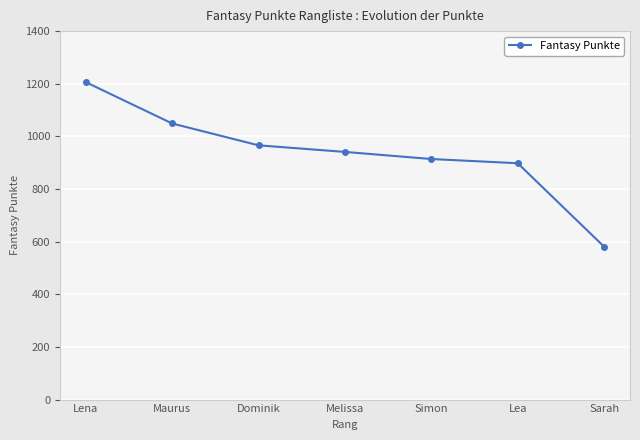

Rank the categories by value from lowest to highest.

Sarah, Lea, Simon, Melissa, Dominik, Maurus, Lena